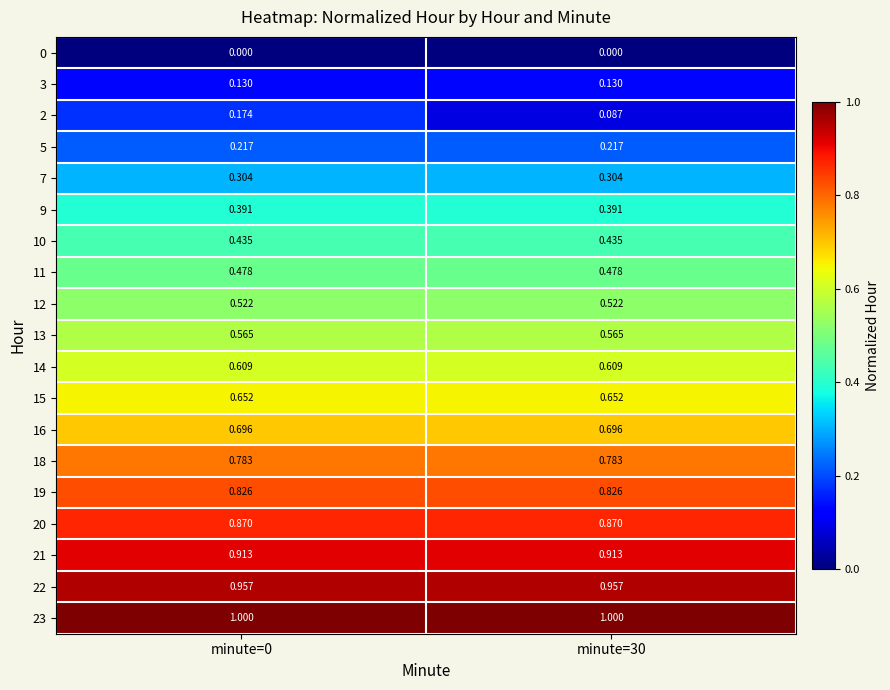

At minute=30, list the series in order from smallest to largest.

0, 2, 3, 5, 7, 9, 10, 11, 12, 13, 14, 15, 16, 18, 19, 20, 21, 22, 23